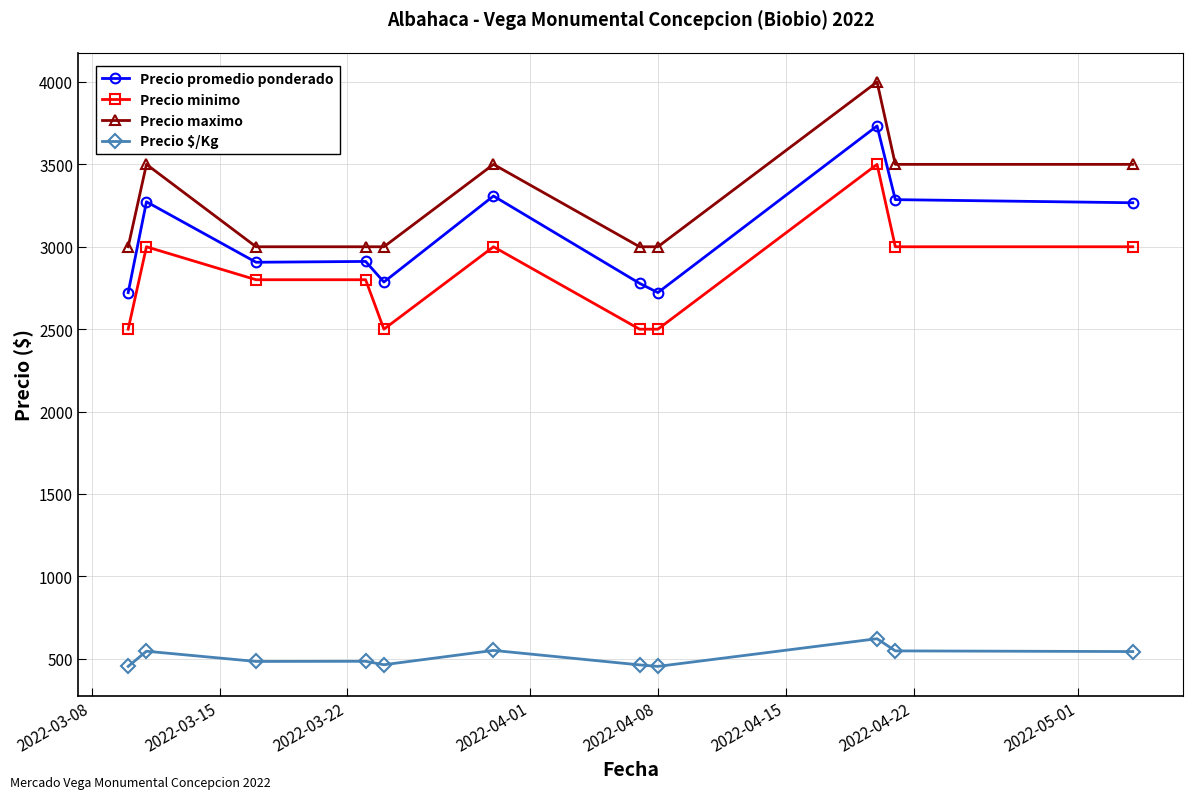

True or false: Precio minimo and Precio maximo cross at least once.

False